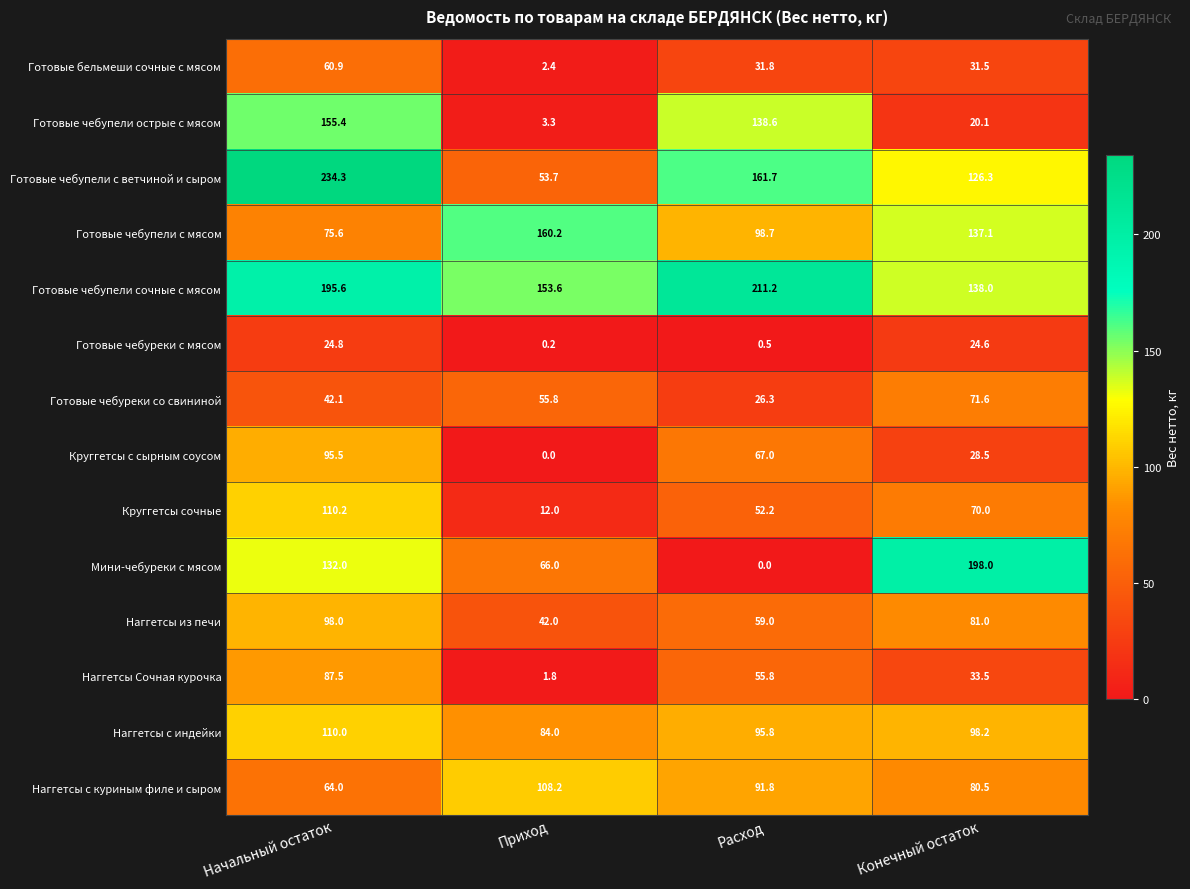

What is the sum of all Готовые чебупели с мясом values?

471.6